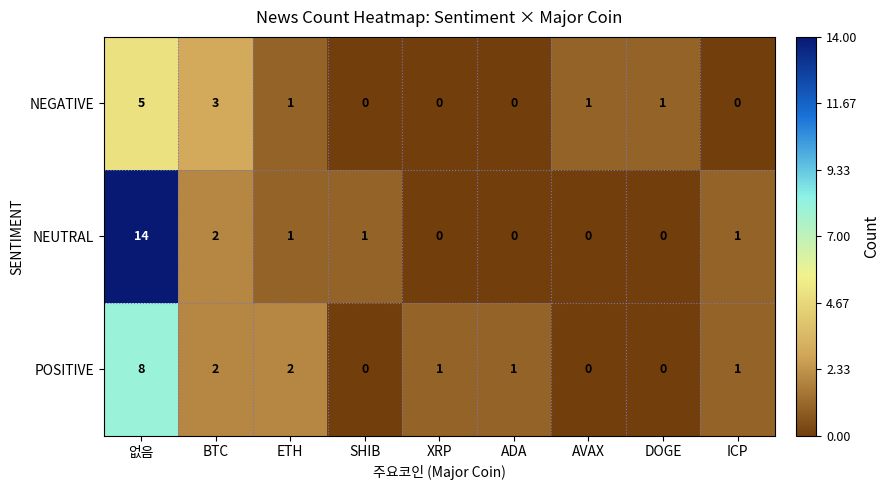

Which series has the largest total across all categories?

NEUTRAL